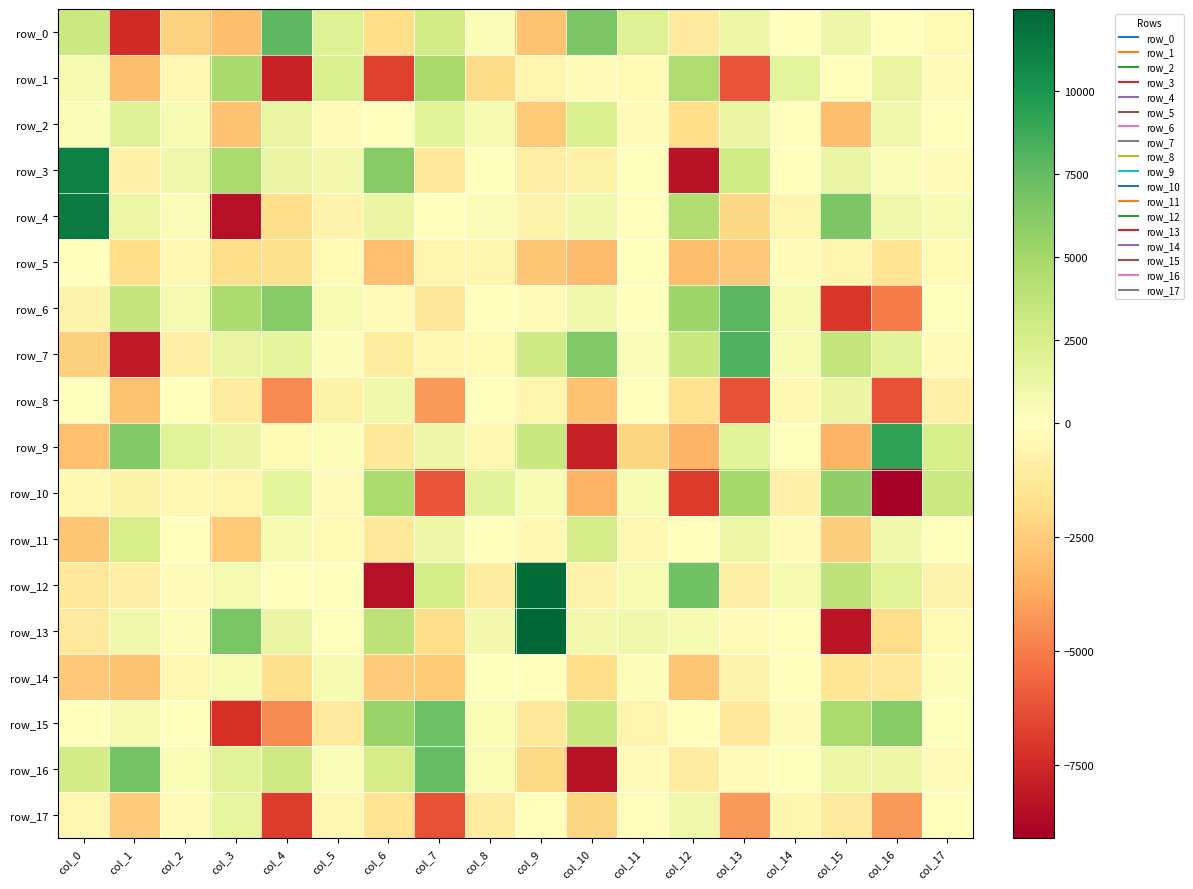

Which category has the highest value across all series?

col_9